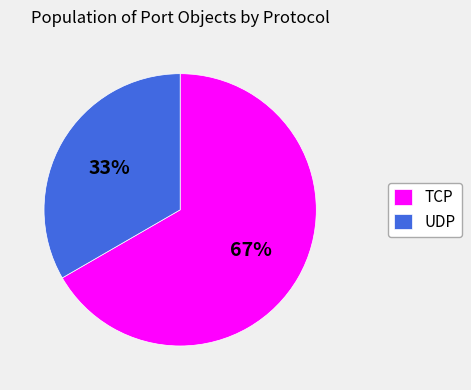

Between UDP and TCP, which is larger?

TCP